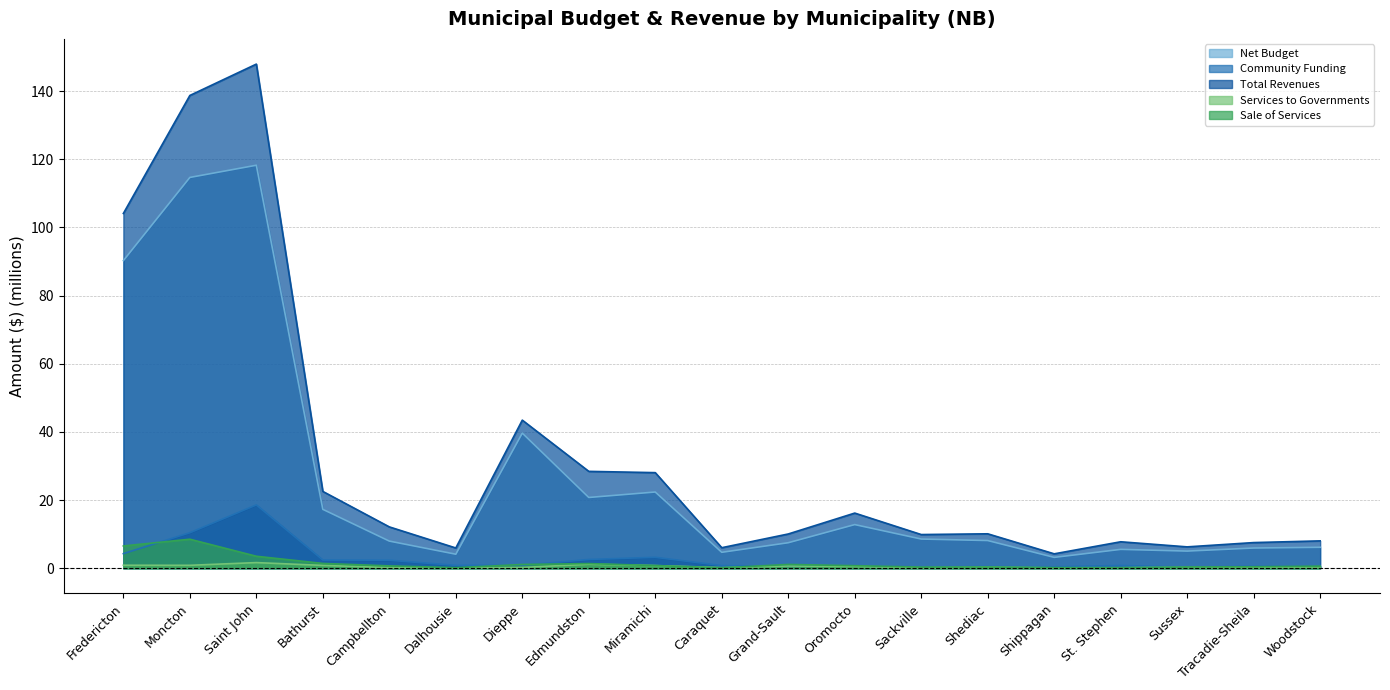

Rank the categories by Community Funding value from highest to lowest.

Saint John, Moncton, Fredericton, Miramichi, Edmundston, Bathurst, Campbellton, Dieppe, Dalhousie, St. Stephen, Caraquet, Oromocto, Woodstock, Tracadie-Sheila, Grand-Sault, Shediac, Shippagan, Sackville, Sussex